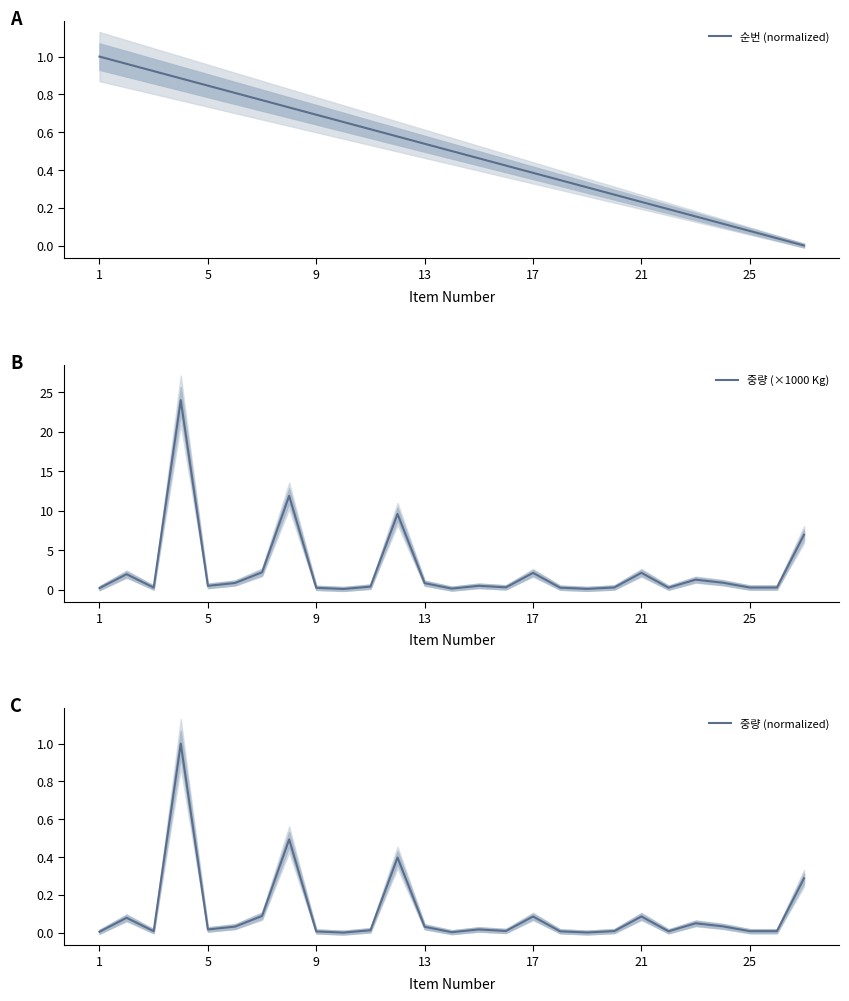

True or false: 순번 (normalized) has a value of 1.3 at 13.

False